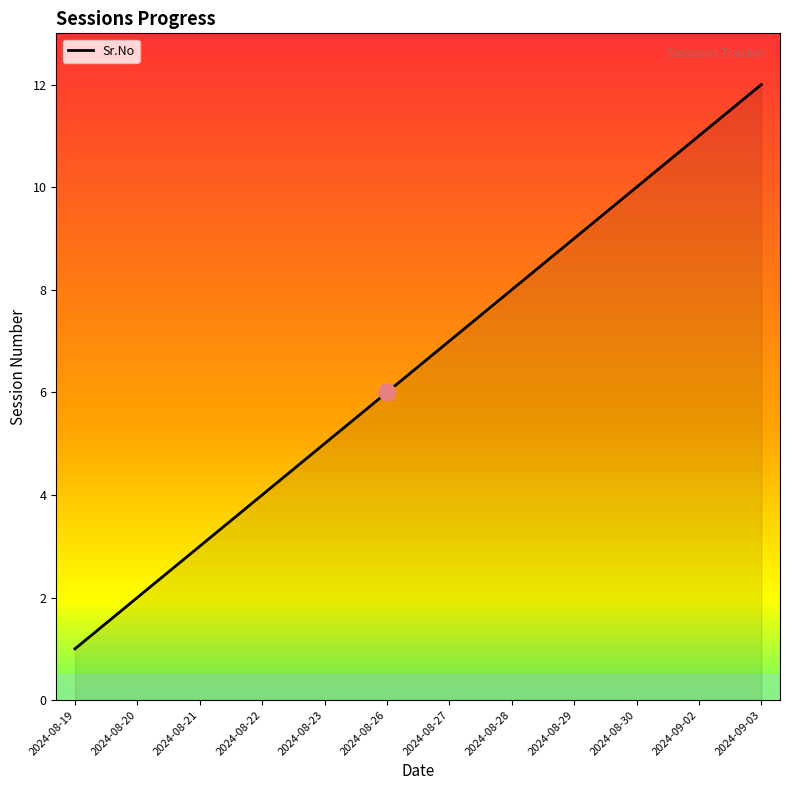

What is the minimum value shown in the chart?

1